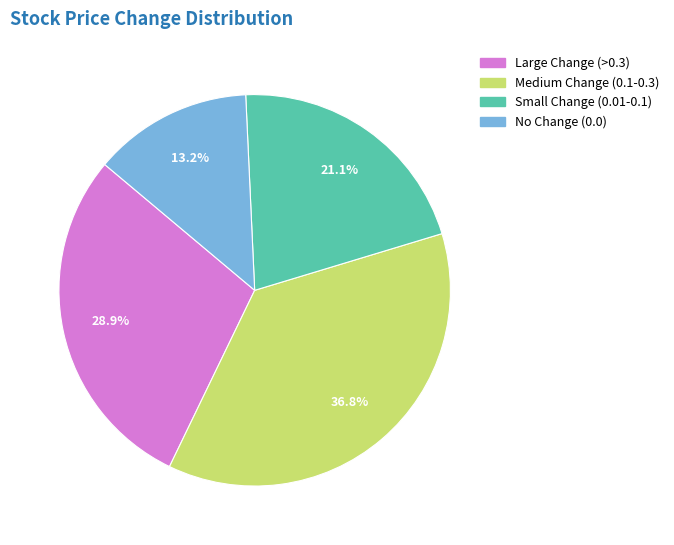

What portion of the pie excludes Medium Change (0.1-0.3)?

63.2%